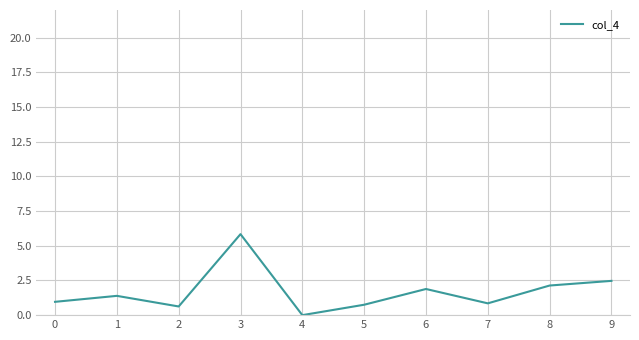

How many values are above zero?

9